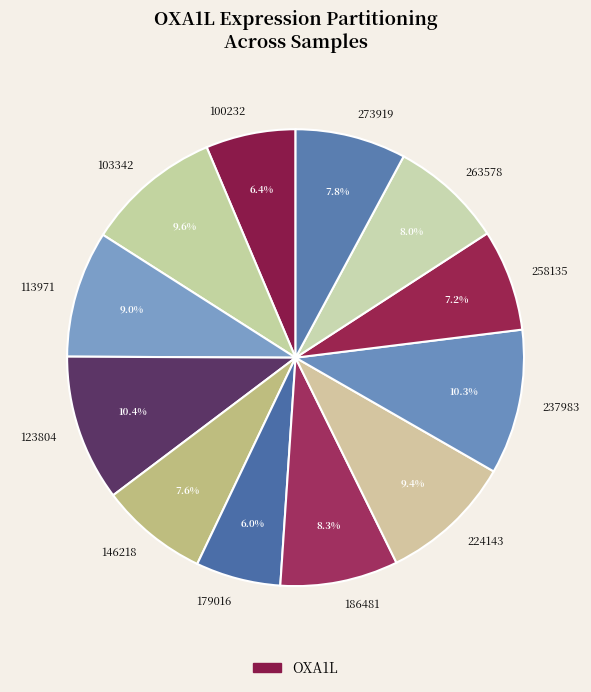

How many segments does this pie chart have?

12